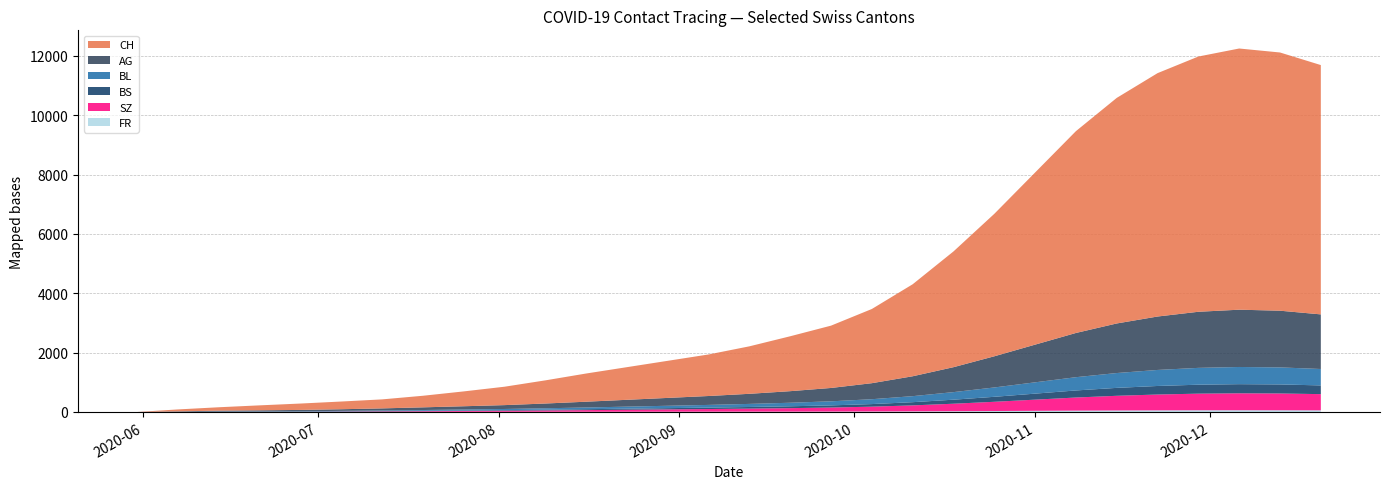

Reading left to right, extract all data points from this chart.

CH: 0	66	114	167	215	260	303	390	500	620	780	950	1100	1250	1400	1600	1850	2100	2500	3100	3900	4800	5800	6800	7600	8200	8600	8800	8700	8400
AG: 0	15	30	35	45	55	70	90	110	130	160	195	230	265	300	340	390	450	540	670	840	1050	1270	1490	1670	1800	1890	1930	1910	1840
BL: 0	2	6	8	10	14	20	26	32	39	48	58	69	80	91	104	119	137	164	203	255	315	381	447	500	540	567	579	574	553
BS: 0	3	9	11	11	12	12	14	17	20	25	30	36	42	48	55	63	73	87	108	136	168	203	238	267	288	302	308	305	294
SZ: 0	0	0	1	1	9	17	23	30	37	46	56	67	78	89	102	117	135	162	201	252	311	376	441	494	533	559	570	565	545
FR: 0	0	0	1	2	2	2	3	4	5	6	7	8	9	10	11	12	14	17	21	26	32	39	46	51	55	58	59	58	56